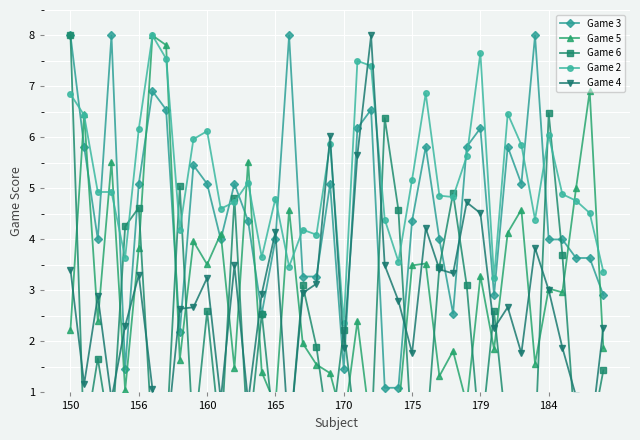

What is the value of the Game 5 point at the 37th from the left?

3.0